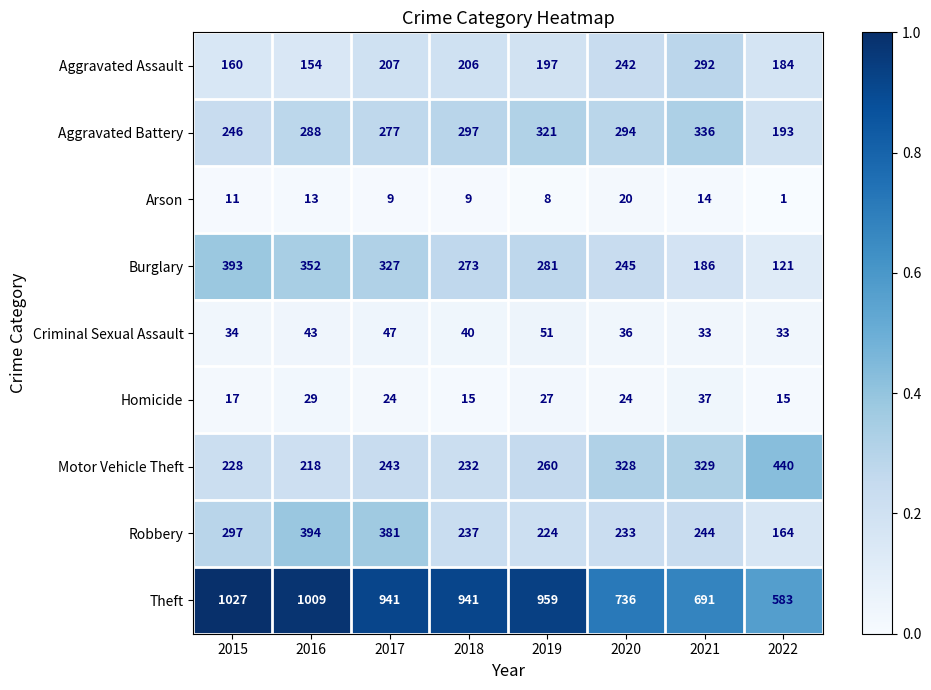

Which label corresponds to the largest value in the chart?

2015